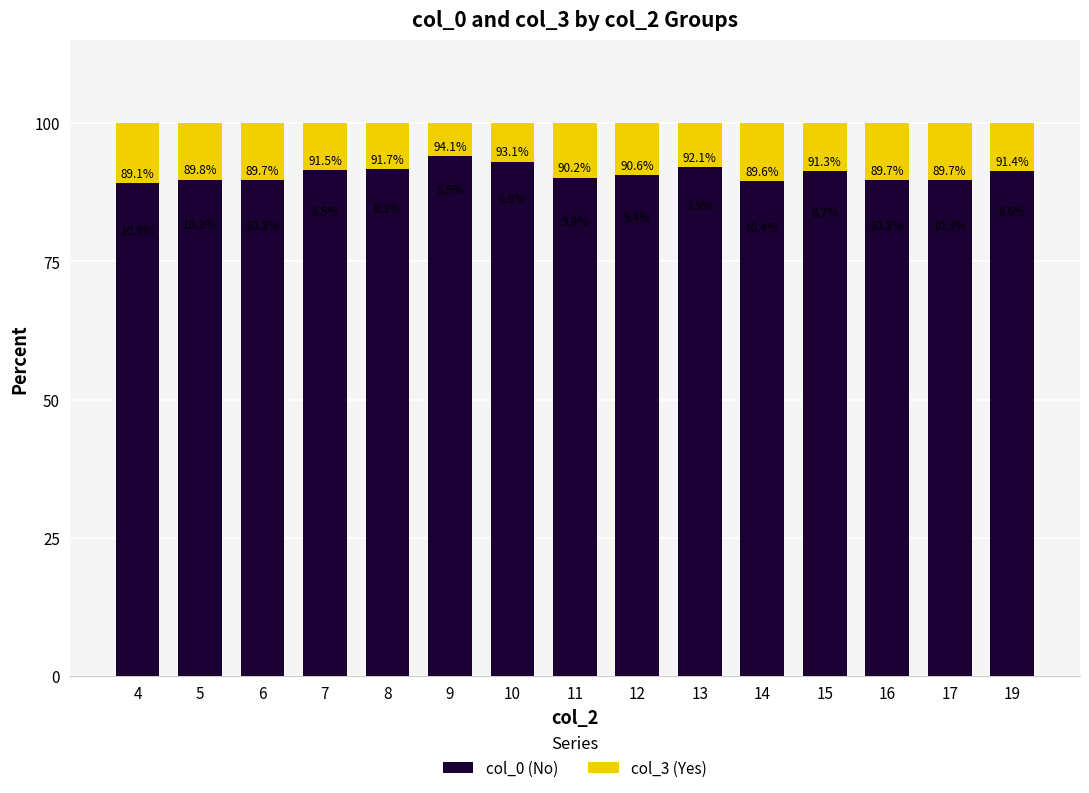

What is the difference between the second highest and second lowest values in the col_0 (No) series?

3.5